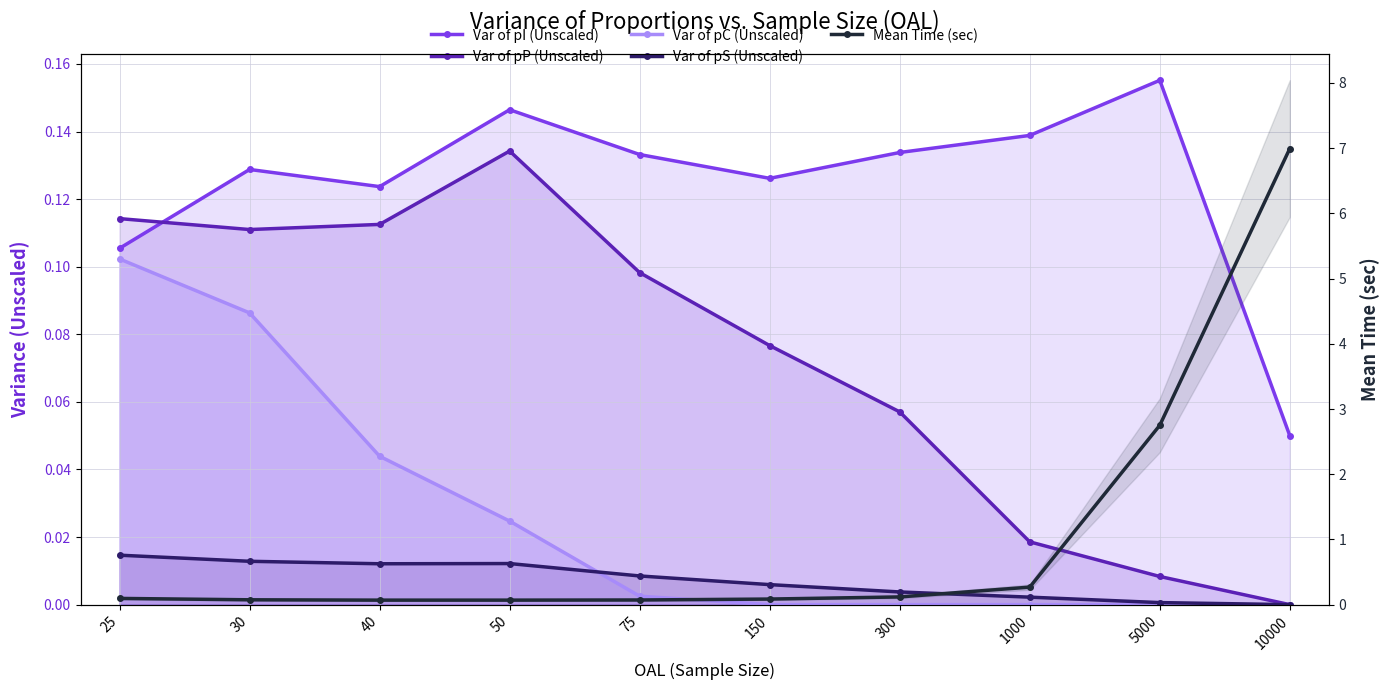

Where is the first local maximum for Var of pI (Unscaled)?

30